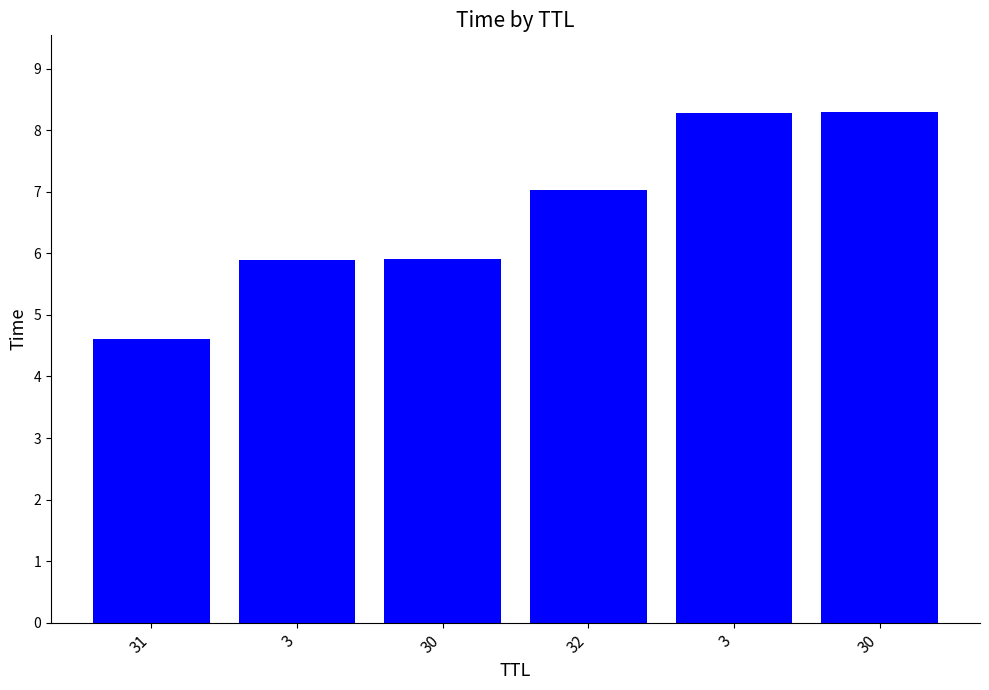

Is it true that the value at 30 is 3.8?

False